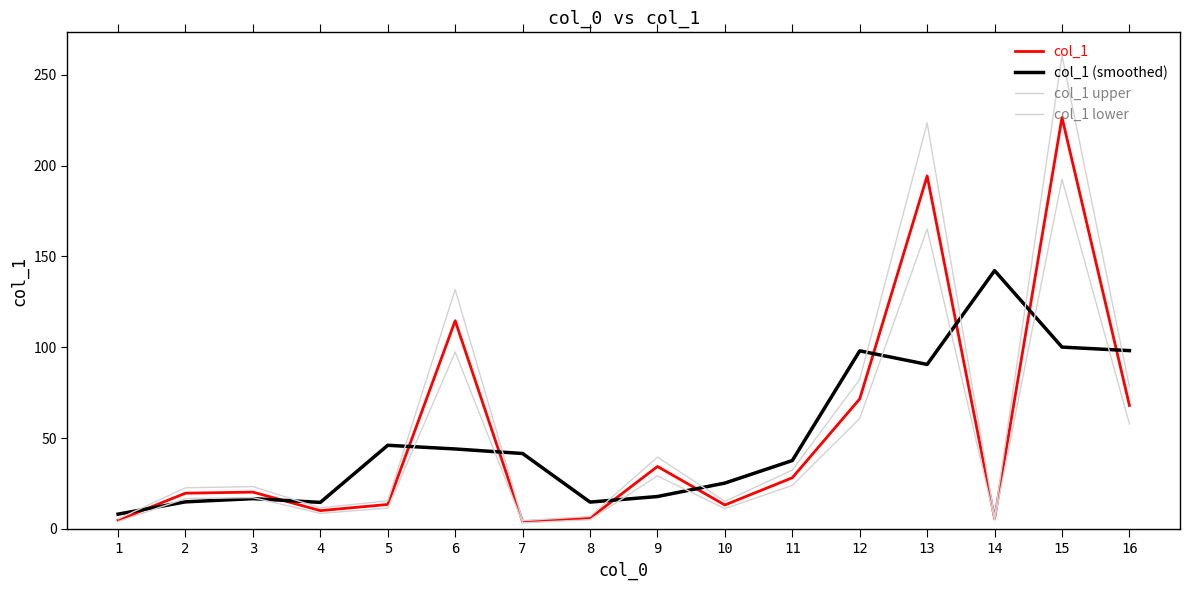

Does the chart have visible grid lines?

No